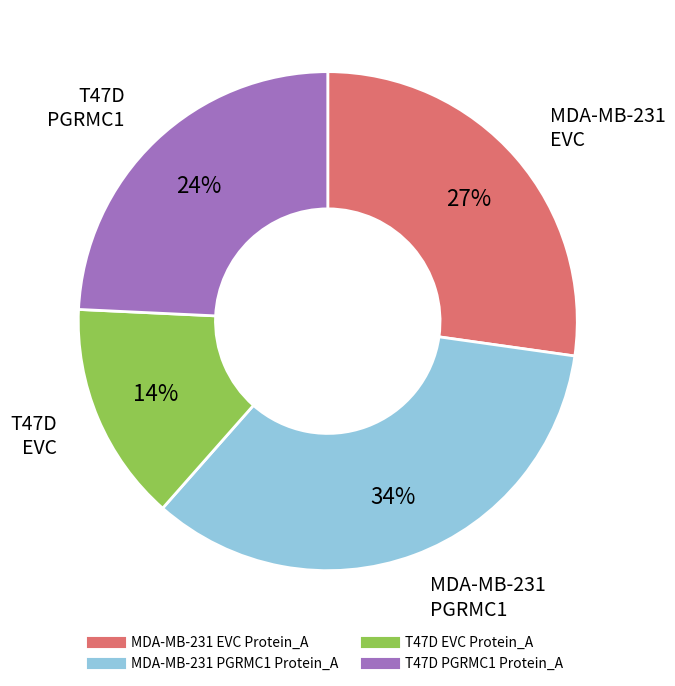

Rank the categories by value from highest to lowest.

MDA-MB-231 PGRMC1 Protein_A, MDA-MB-231 EVC Protein_A, T47D PGRMC1 Protein_A, T47D EVC Protein_A